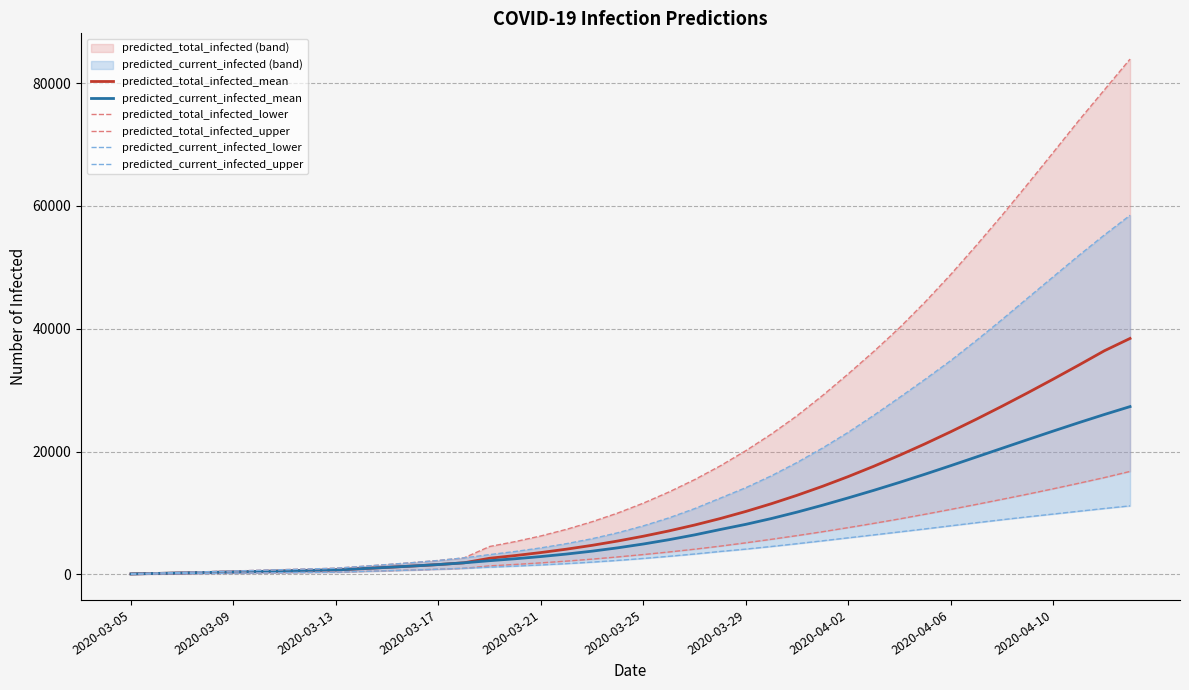

What is the sum of the predicted_total_infected_lower values at 12 and 29?

9164